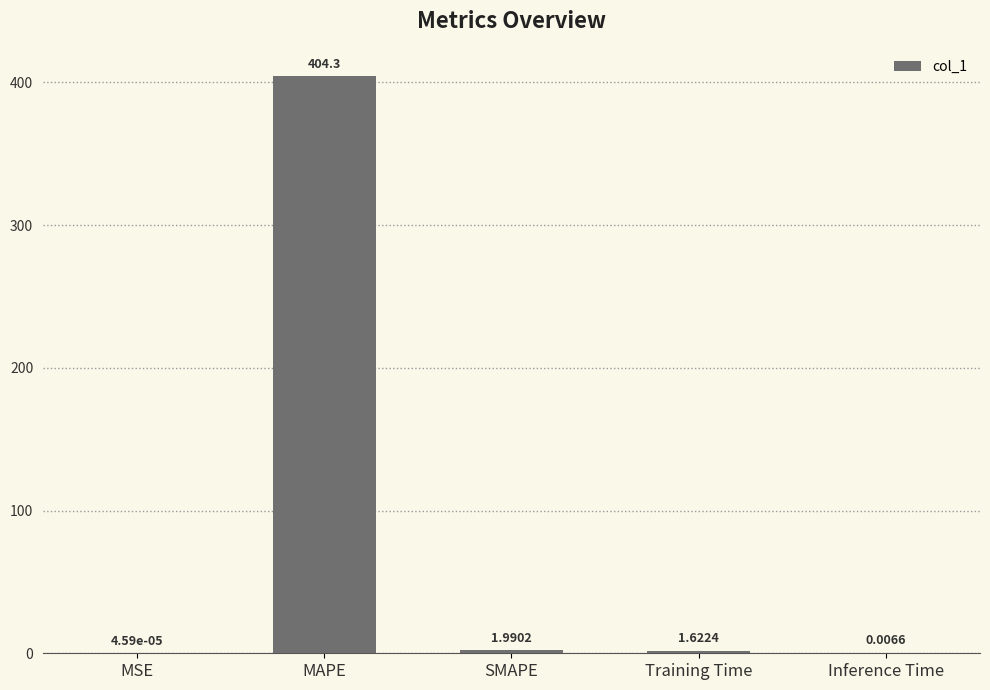

What is the sum of the values at MAPE and Inference Time?

404.3